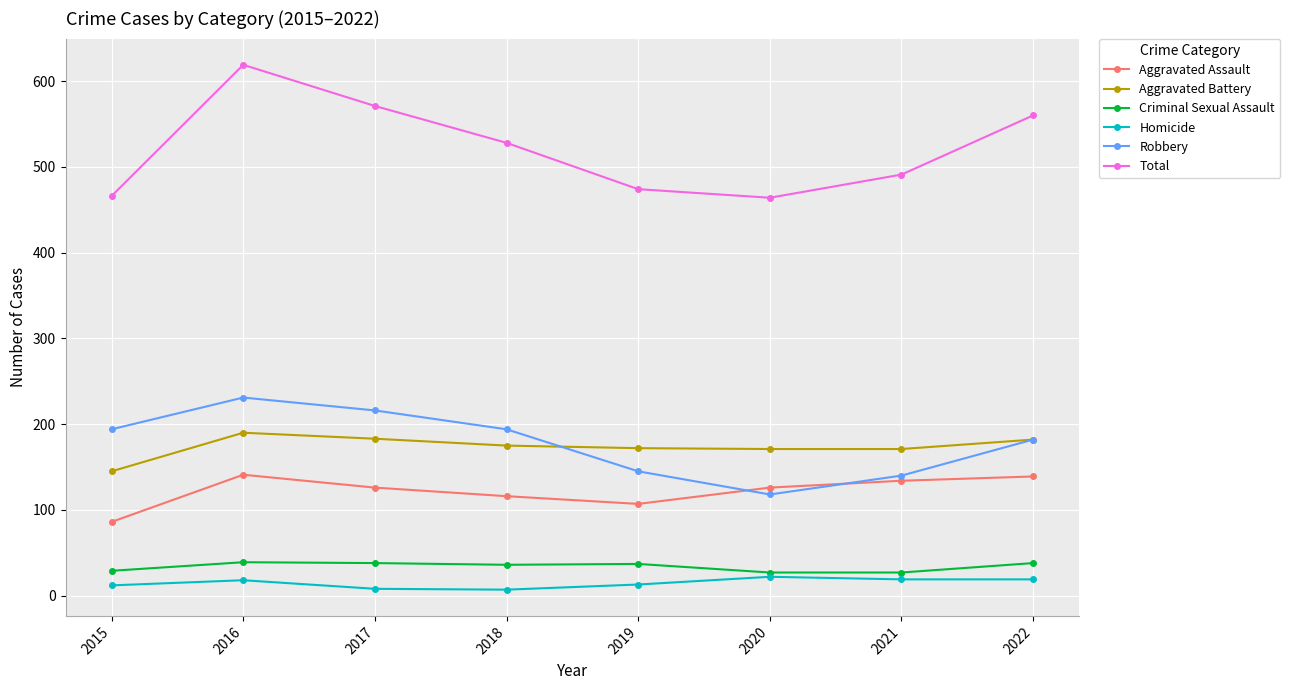

What is the total value across all series at 2022?

1120